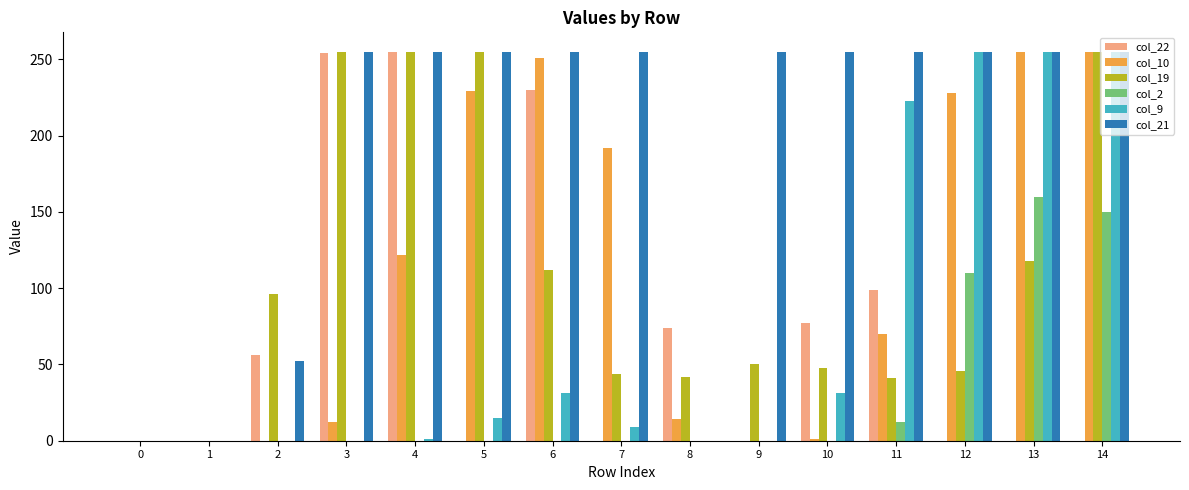

Which series has the largest total across all categories?

col_21